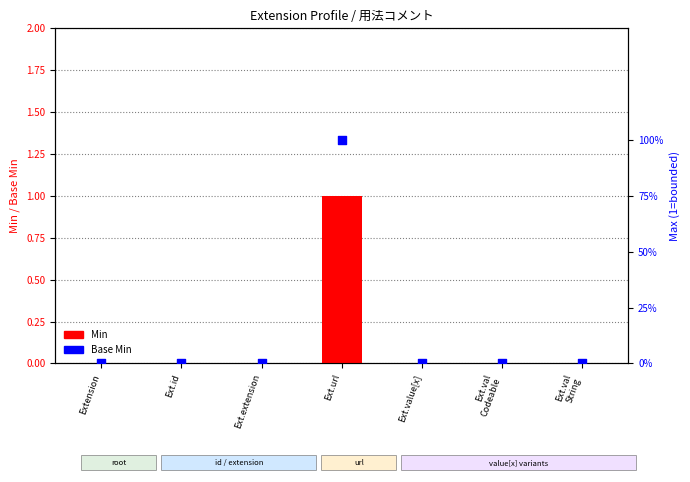

Is the value of Min at Extension greater than the value of Base Min at Ext.val
String?

No